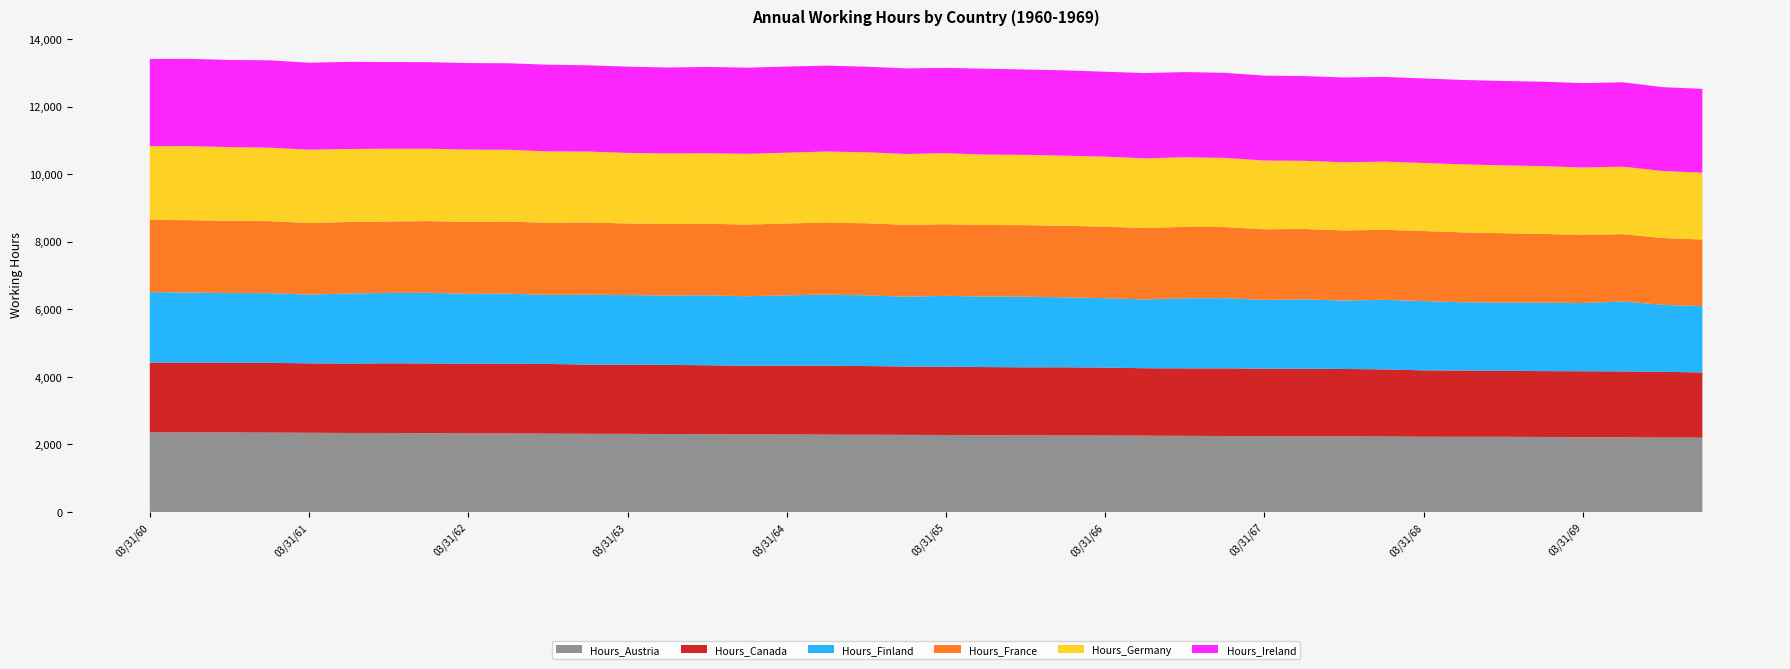

Reading left to right, transcribe all the data shown in this chart.

Hours_Austria: 03/31/60=2356.0	06/30/60=2359.7	09/30/60=2354.0	12/31/60=2349.8	03/31/61=2344.3	06/30/61=2338.1	09/30/61=2338.0	12/31/61=2331.2	03/31/62=2325.7	06/30/62=2325.7	09/30/62=2318.3	12/31/62=2314.0	03/31/63=2311.3	06/30/63=2307.3	09/30/63=2302.7	12/31/63=2298.5	03/31/64=2294.1	06/30/64=2289.4	09/30/64=2285.5	12/31/64=2282.8	03/31/65=2277.3	06/30/65=2271.8	09/30/65=2269.3	12/31/65=2269.5	03/31/66=2264.4	06/30/66=2258.1	09/30/66=2252.8	12/31/66=2248.7	03/31/67=2245.8	06/30/67=2240.7	09/30/67=2238.7	12/31/67=2234.9	03/31/68=2226.6	06/30/68=2224.8	09/30/68=2225.6	12/31/68=2219.3	03/31/69=2213.9	06/30/69=2213.0	09/30/69=2203.9	12/31/69=2201.5
Hours_Canada: 03/31/60=2063.0	06/30/60=2058.1	09/30/60=2063.2	12/31/60=2064.2	03/31/61=2054.5	06/30/61=2054.4	09/30/61=2062.1	12/31/61=2065.6	03/31/62=2061.2	06/30/62=2060.7	09/30/62=2062.7	12/31/62=2048.0	03/31/63=2049.5	06/30/63=2046.0	09/30/63=2040.3	12/31/63=2028.7	03/31/64=2037.7	06/30/64=2039.4	09/30/64=2033.0	12/31/64=2022.4	03/31/65=2022.6	06/30/65=2016.6	09/30/65=2012.1	12/31/65=2013.2	03/31/66=2008.4	06/30/66=1996.0	09/30/66=1998.0	12/31/66=2002.1	03/31/67=1997.0	06/30/67=1996.0	09/30/67=1994.0	12/31/67=1985.4	03/31/68=1964.8	06/30/68=1962.3	09/30/68=1955.5	12/31/68=1949.9	03/31/69=1951.8	06/30/69=1947.6	09/30/69=1944.6	12/31/69=1928.5
Hours_Finland: 03/31/60=2086.7	06/30/60=2076.9	09/30/60=2062.1	12/31/60=2063.0	03/31/61=2035.6	06/30/61=2074.3	09/30/61=2083.1	12/31/61=2091.6	03/31/62=2068.8	06/30/62=2075.9	09/30/62=2043.2	12/31/62=2068.7	03/31/63=2058.9	06/30/63=2053.1	09/30/63=2070.7	12/31/63=2057.8	03/31/64=2080.9	06/30/64=2103.7	09/30/64=2094.9	12/31/64=2065.5	03/31/65=2097.0	06/30/65=2087.1	09/30/65=2090.7	12/31/65=2070.1	03/31/66=2054.7	06/30/66=2035.5	09/30/66=2076.1	12/31/66=2078.2	03/31/67=2034.3	06/30/67=2057.9	09/30/67=2023.8	12/31/67=2060.1	03/31/68=2051.1	06/30/68=2019.2	09/30/68=2015.8	12/31/68=2025.7	03/31/69=2018.7	06/30/69=2071.4	09/30/69=1981.5	12/31/69=1963.8
Hours_France: 03/31/60=2139.4	06/30/60=2141.7	09/30/60=2139.5	12/31/60=2131.6	03/31/61=2119.8	06/30/61=2116.3	09/30/61=2115.2	12/31/61=2120.9	03/31/62=2131.5	06/30/62=2133.5	09/30/62=2134.6	12/31/62=2136.5	03/31/63=2119.2	06/30/63=2117.2	09/30/63=2118.5	12/31/63=2121.2	03/31/64=2126.5	06/30/64=2131.8	09/30/64=2132.1	12/31/64=2125.8	03/31/65=2119.7	06/30/65=2117.9	09/30/65=2117.1	12/31/65=2117.5	03/31/66=2117.2	06/30/66=2115.2	09/30/66=2111.8	12/31/66=2103.9	03/31/67=2090.8	06/30/67=2080.8	09/30/67=2076.0	12/31/67=2072.4	03/31/68=2073.9	06/30/68=2068.3	09/30/68=2054.2	12/31/68=2035.6	03/31/69=2011.5	06/30/69=1992.0	09/30/69=1977.4	12/31/69=1971.0
Hours_Germany: 03/31/60=2184.2	06/30/60=2193.3	09/30/60=2181.0	12/31/60=2174.9	03/31/61=2169.2	06/30/61=2161.1	09/30/61=2152.4	12/31/61=2142.5	03/31/62=2136.9	06/30/62=2125.4	09/30/62=2113.8	12/31/62=2100.8	03/31/63=2089.3	06/30/63=2087.9	09/30/63=2085.1	12/31/63=2094.4	03/31/64=2096.6	06/30/64=2103.6	09/30/64=2101.0	12/31/64=2099.5	03/31/65=2102.7	06/30/65=2084.8	09/30/65=2080.8	12/31/65=2076.4	03/31/66=2071.3	06/30/66=2062.0	09/30/66=2059.3	12/31/66=2047.8	03/31/67=2034.3	06/30/67=2018.2	09/30/67=2019.1	12/31/67=2016.6	03/31/68=2014.1	06/30/68=2013.5	09/30/68=2008.0	12/31/68=2004.5	03/31/69=1999.7	06/30/69=1997.1	09/30/69=1986.1	12/31/69=1977.0
Hours_Ireland: 03/31/60=2579.6	06/30/60=2582.5	09/30/60=2578.9	12/31/60=2585.2	03/31/61=2574.0	06/30/61=2579.0	09/30/61=2567.1	12/31/61=2562.2	03/31/62=2562.7	06/30/62=2560.5	09/30/62=2565.9	12/31/62=2553.2	03/31/63=2553.4	06/30/63=2543.5	09/30/63=2555.9	12/31/63=2549.7	03/31/64=2548.0	06/30/64=2544.0	09/30/64=2534.1	12/31/64=2532.4	03/31/65=2525.8	06/30/65=2541.4	09/30/65=2526.8	12/31/65=2524.6	03/31/66=2514.6	06/30/66=2524.2	09/30/66=2522.2	12/31/66=2517.6	03/31/67=2513.7	06/30/67=2508.1	09/30/67=2509.8	12/31/67=2507.1	03/31/68=2501.9	06/30/68=2498.3	09/30/68=2497.9	12/31/68=2500.5	03/31/69=2498.6	06/30/69=2497.7	09/30/69=2480.4	12/31/69=2482.0